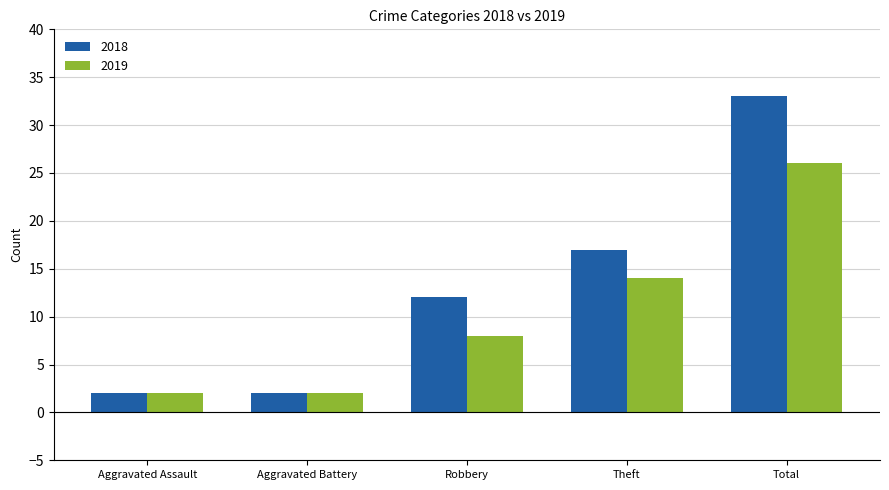

What is the difference between the highest and lowest values at Theft?

3